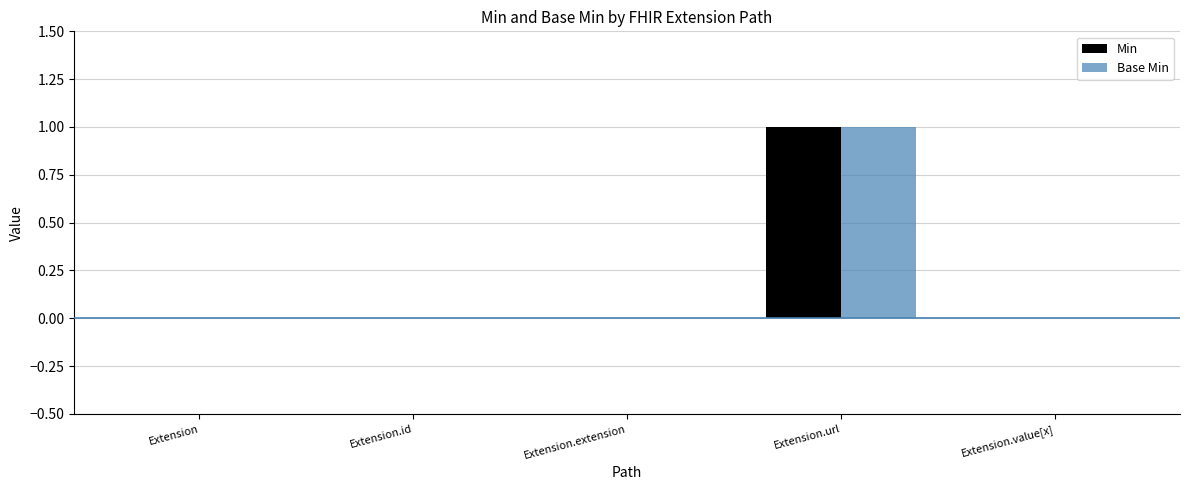

Reading right to left, extract all data points from this chart.

Min: Extension.value[x]=0	Extension.url=1	Extension.extension=0	Extension.id=0	Extension=0
Base Min: Extension.value[x]=0	Extension.url=1	Extension.extension=0	Extension.id=0	Extension=0